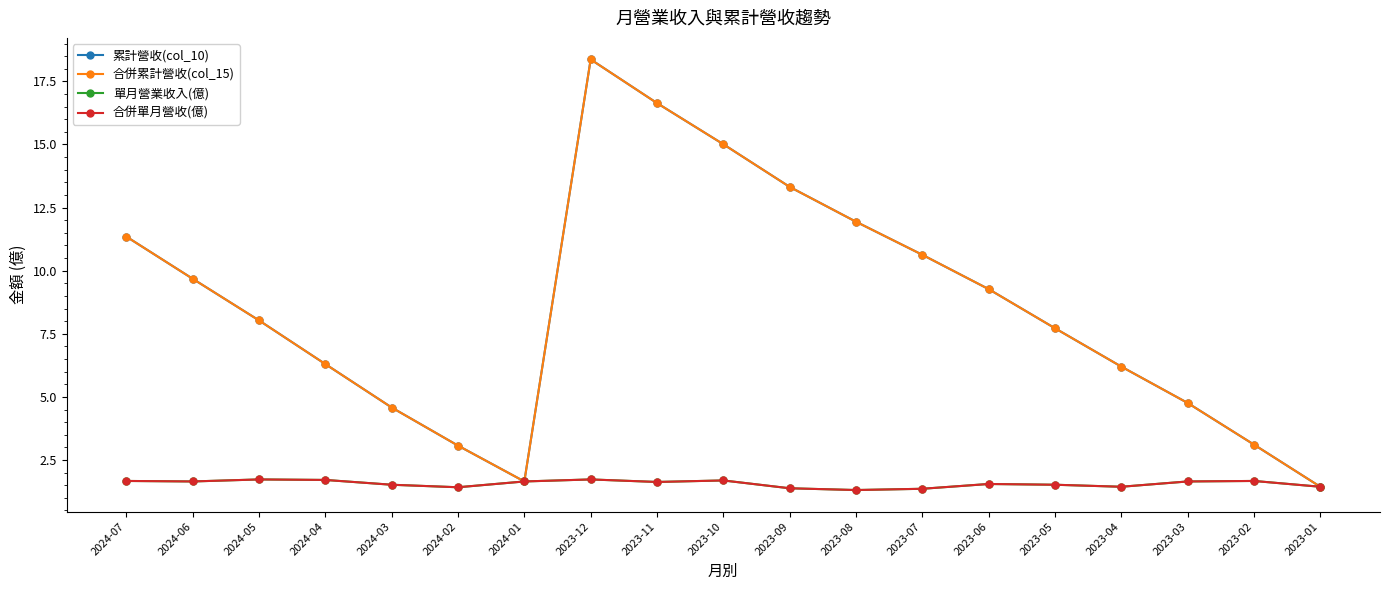

Count the 合併單月營收(億) values in the range 1 to 2.

19